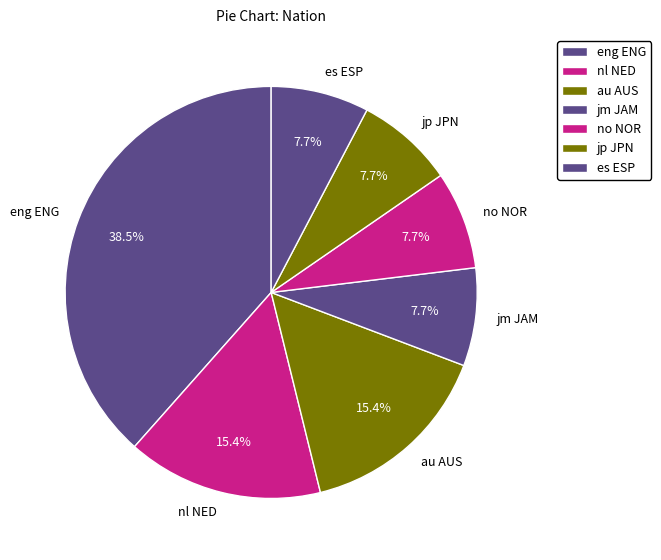

Approximately how many times larger is the value at jm JAM compared to jp JPN?

1.0